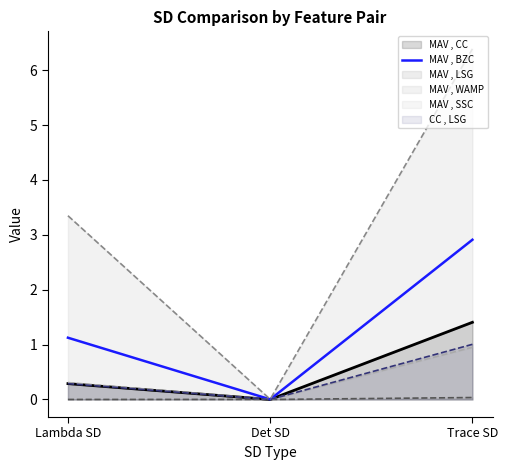

How many lines are shown in the chart?

6